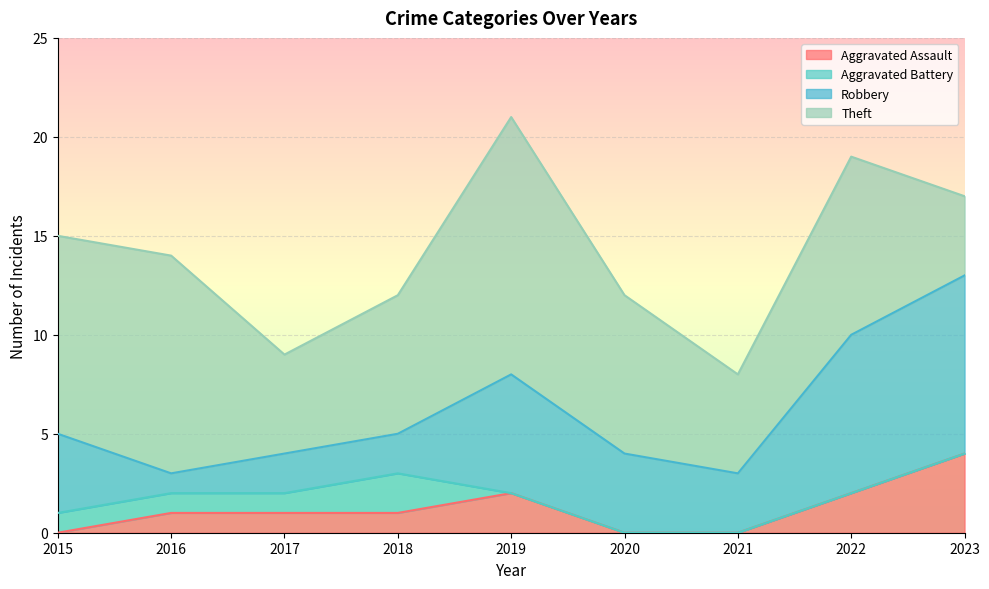

What is the sum of all Aggravated Assault values?

11